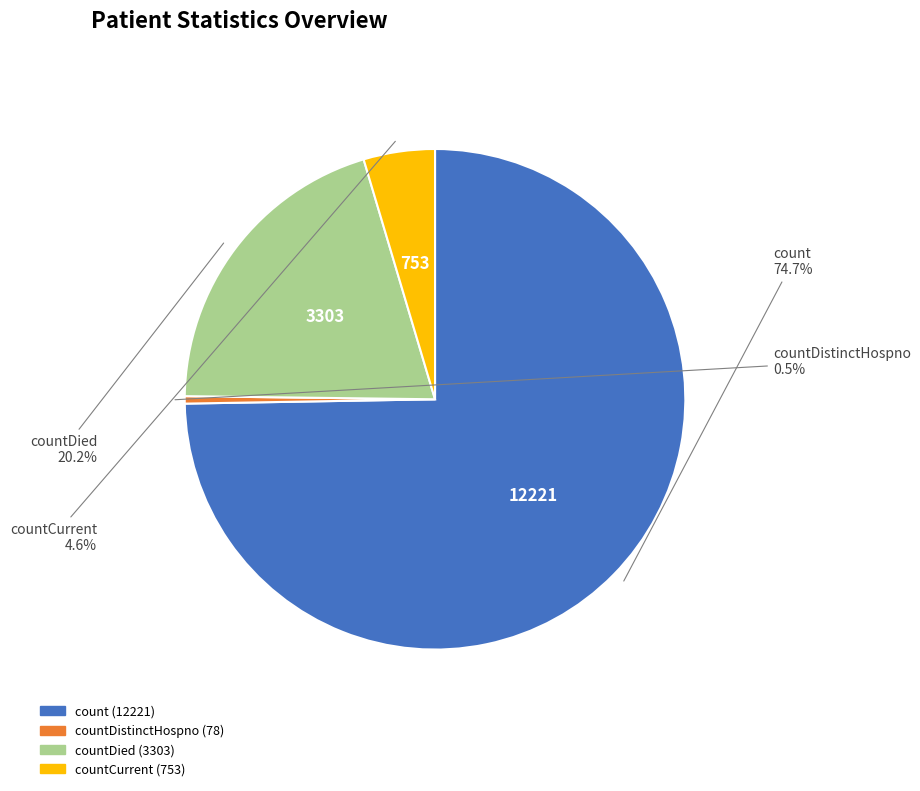

Does any single category account for the majority?

Yes